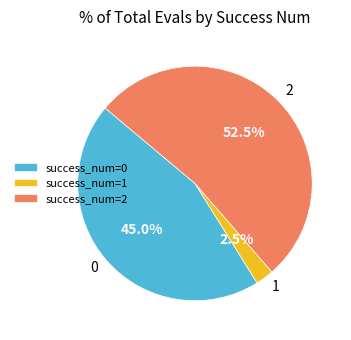

How many segments does this pie chart have?

3